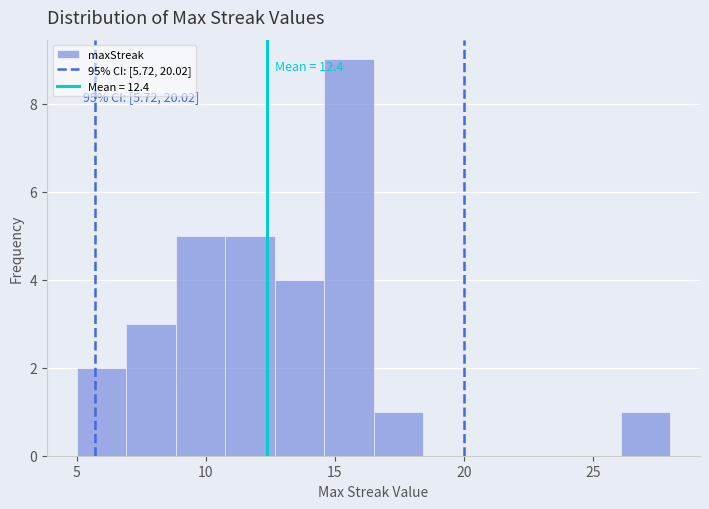

Around what value on the x-axis is the tallest bar? Give the approximate position of its centre, as read against the axis.

15.5